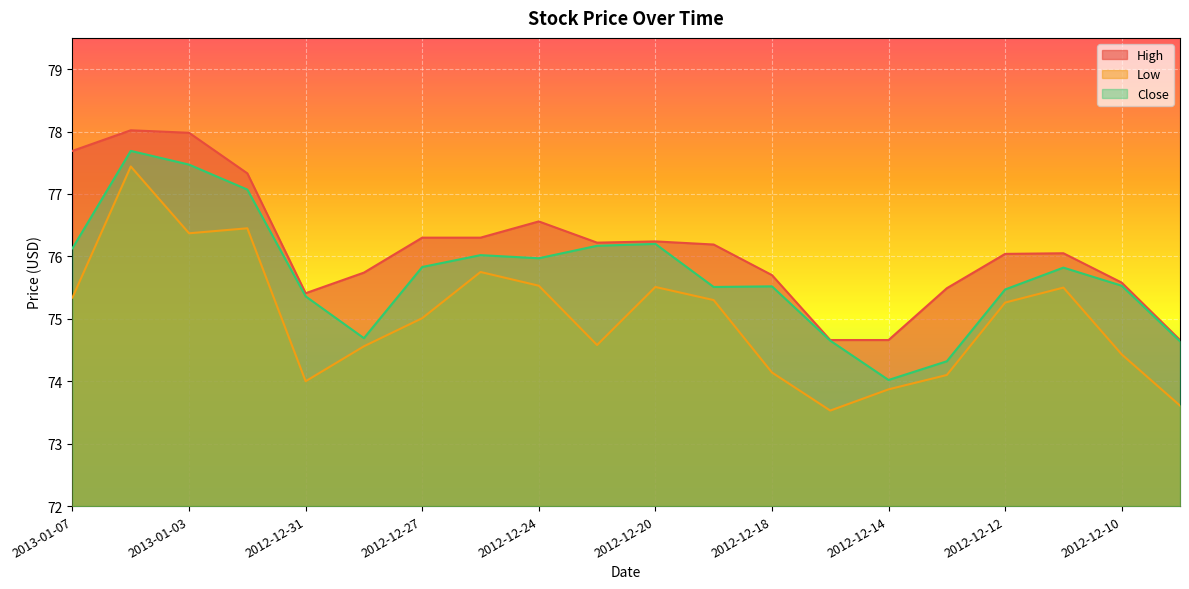

How many lines are shown in the chart?

3